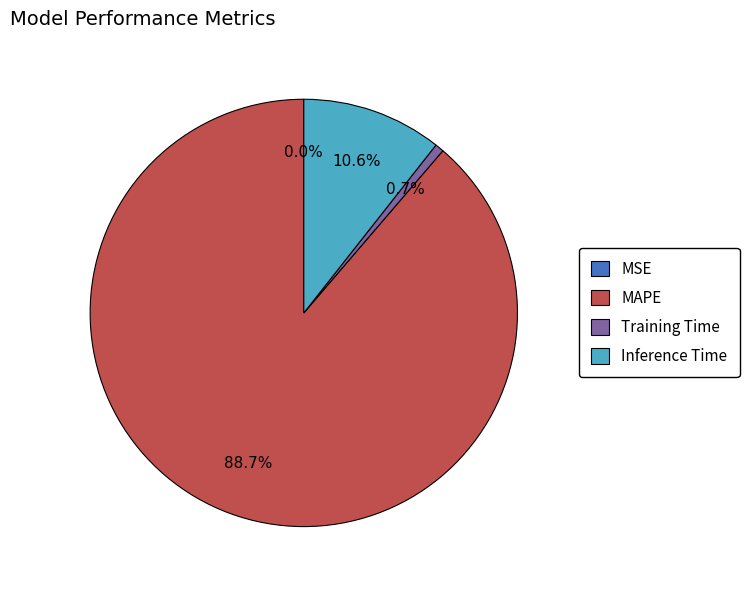

What percentage is the Training Time slice, to the nearest percent?

1%